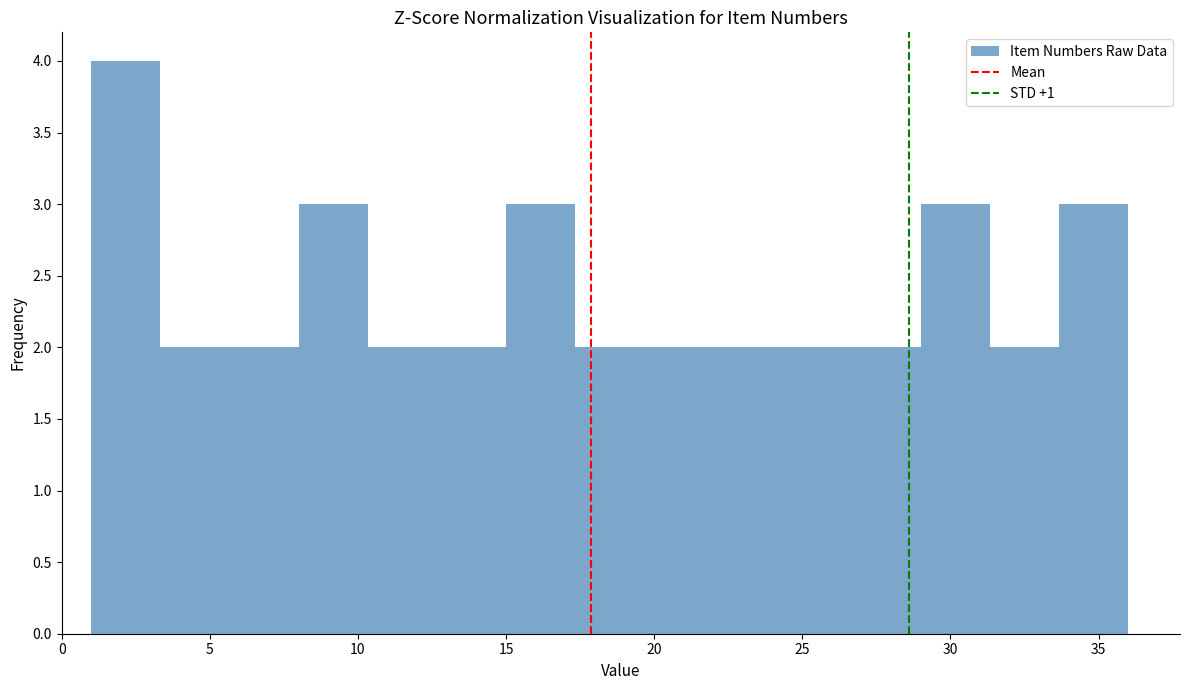

Which range on the x-axis has the tallest bar?

1.0 to 3.5